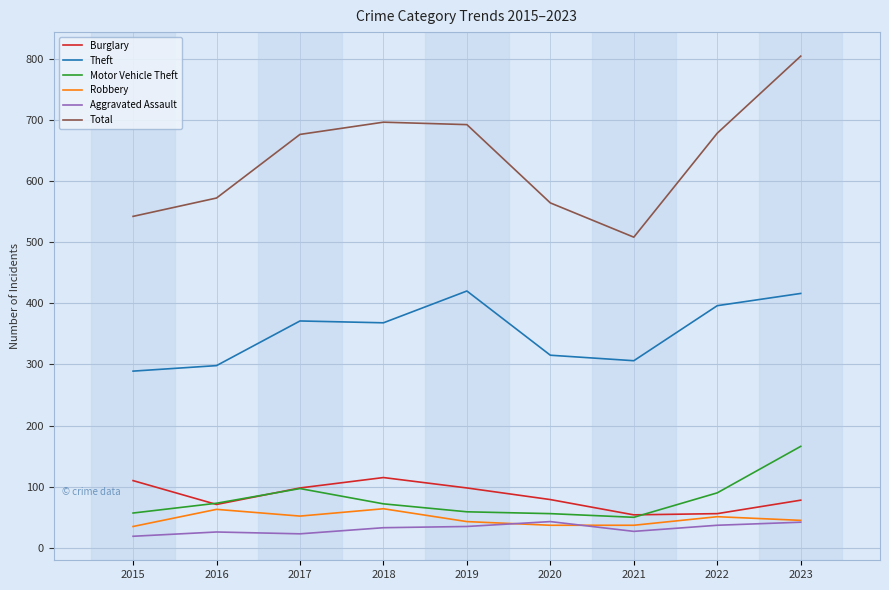

True or false: Motor Vehicle Theft and Total intersect in this chart.

False